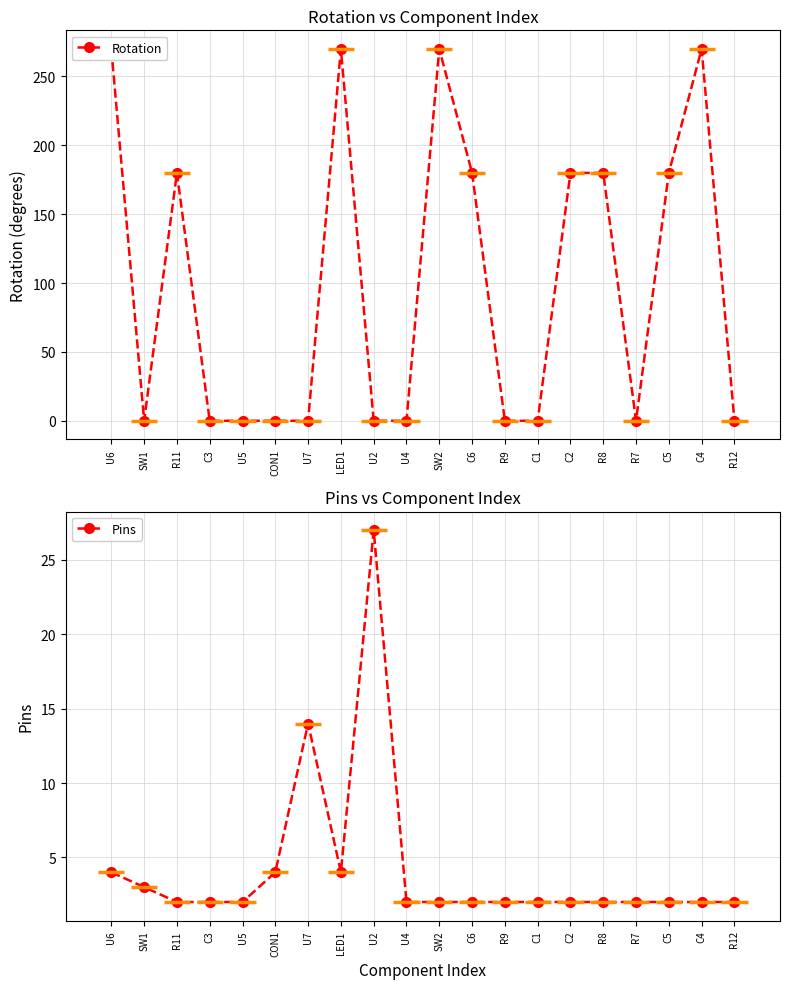

Where is the first local maximum for Rotation?

R11